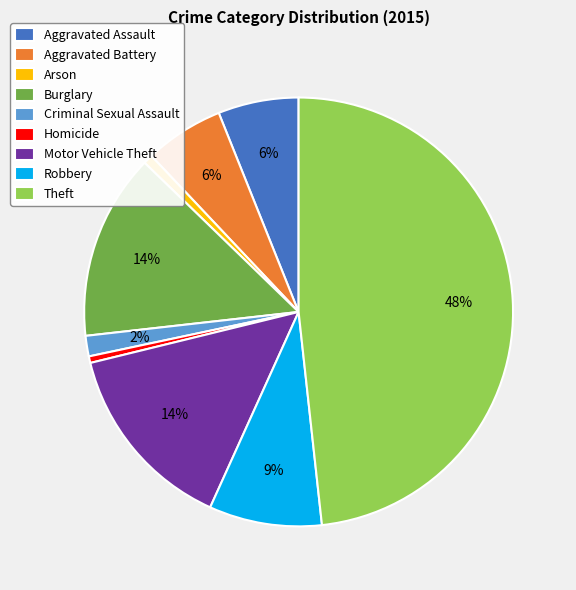

Which slice is the largest?

Theft